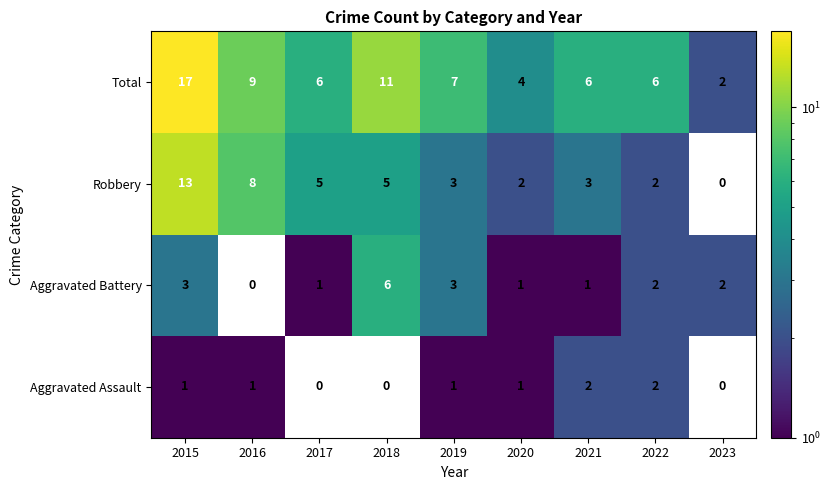

Which label corresponds to the largest value in the chart?

2015